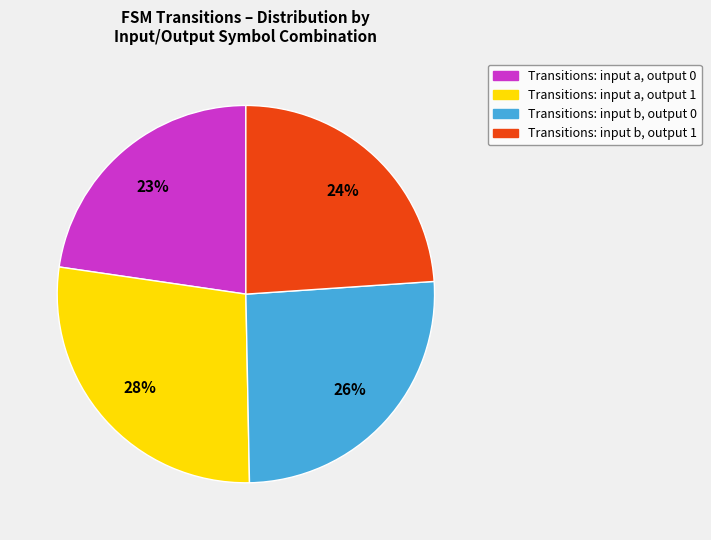

Does Transitions: input a, output 0 represent more than half of the total?

No